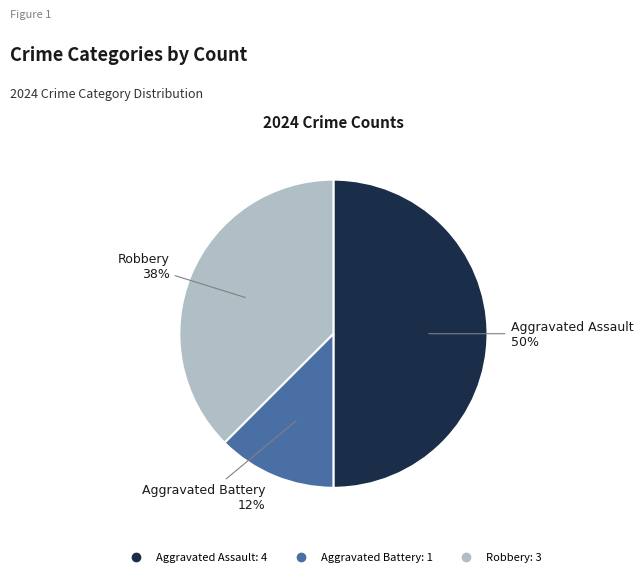

Which has a higher value, Aggravated Battery or Aggravated Assault?

Aggravated Assault